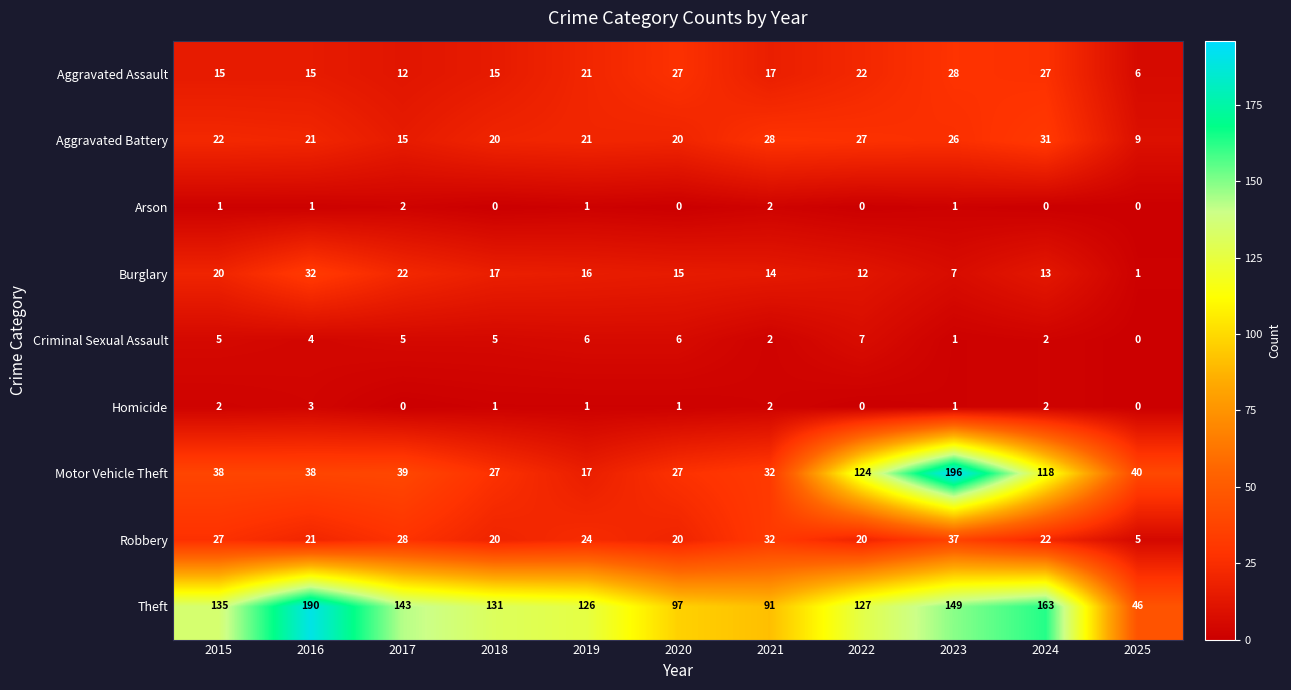

What is the sum of all Burglary values?

169